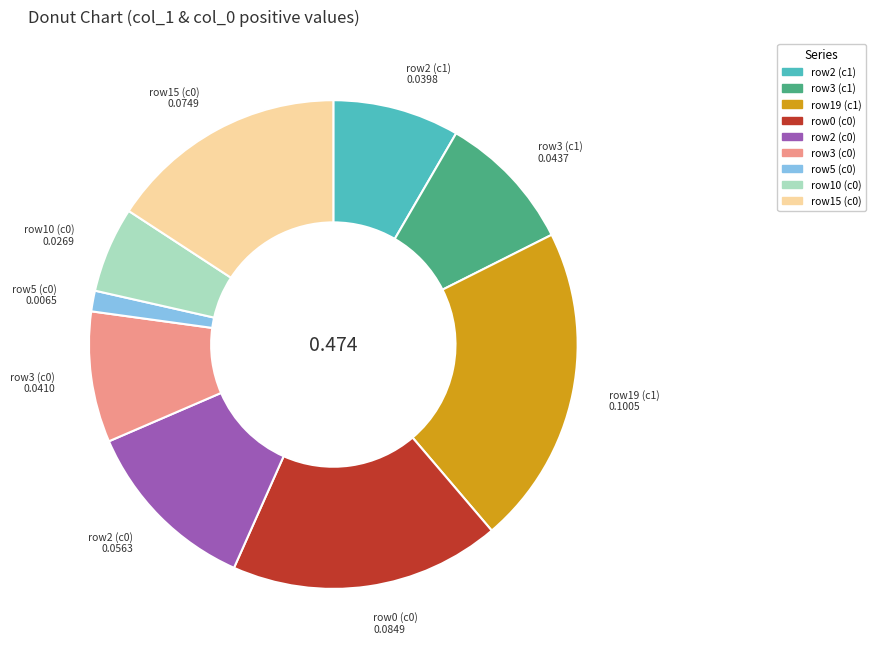

Is the sum of row3 (c0) and row15 (c0) greater than half?

No